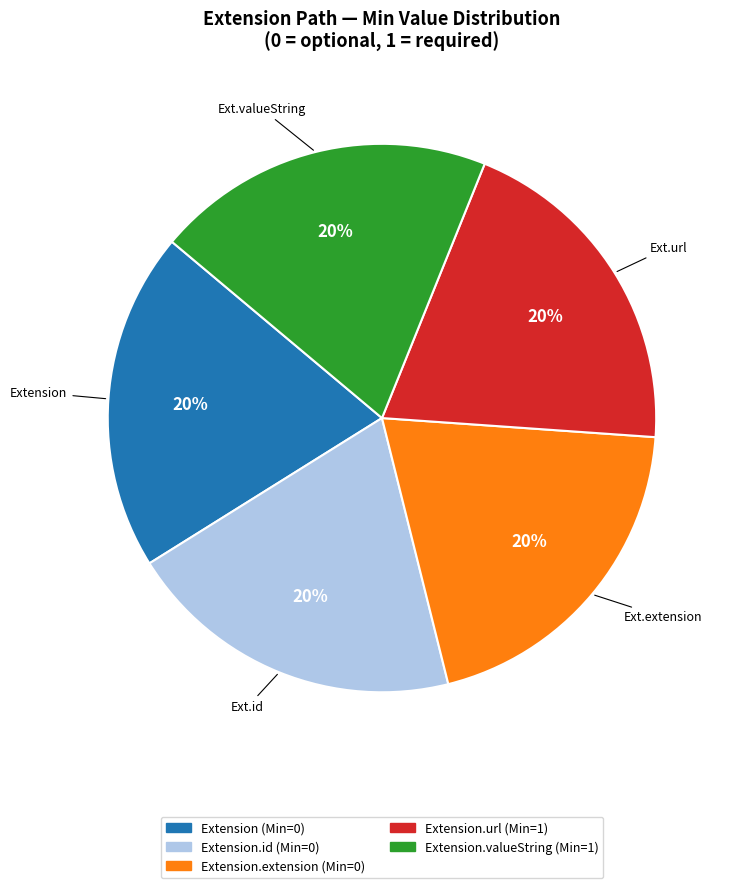

Is there any slice that represents more than half of the pie?

No